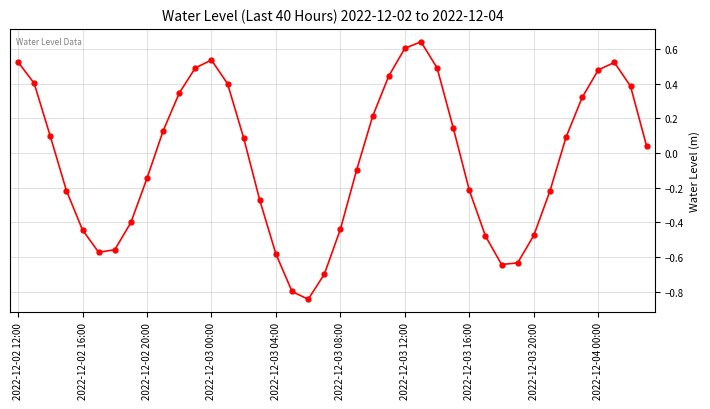

What is the difference between the maximum and minimum values?

1.5